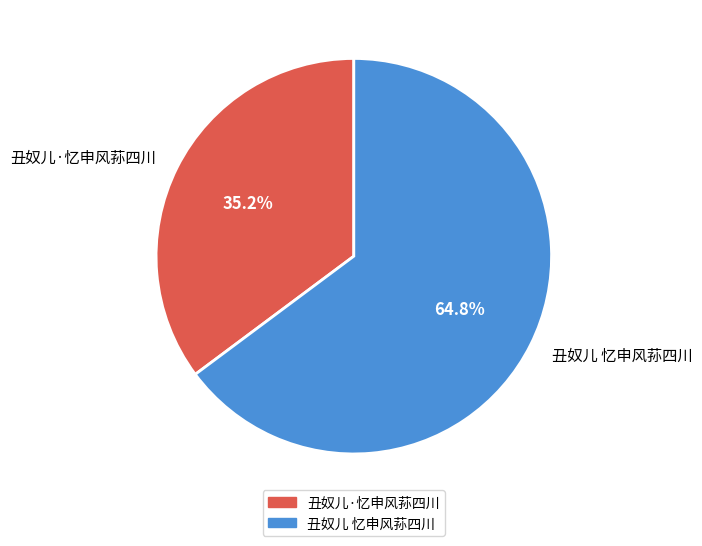

Count the number of slices in the pie.

2